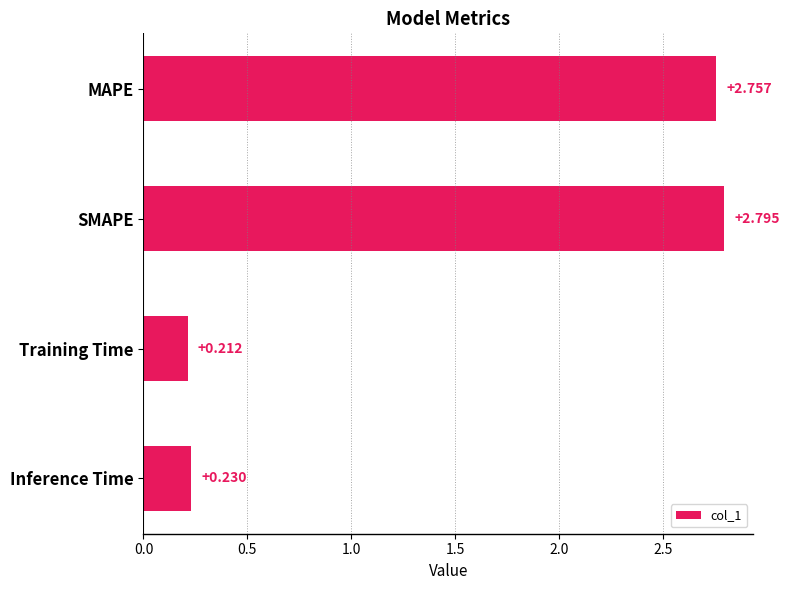

What is the difference between the maximum and minimum values?

2.6